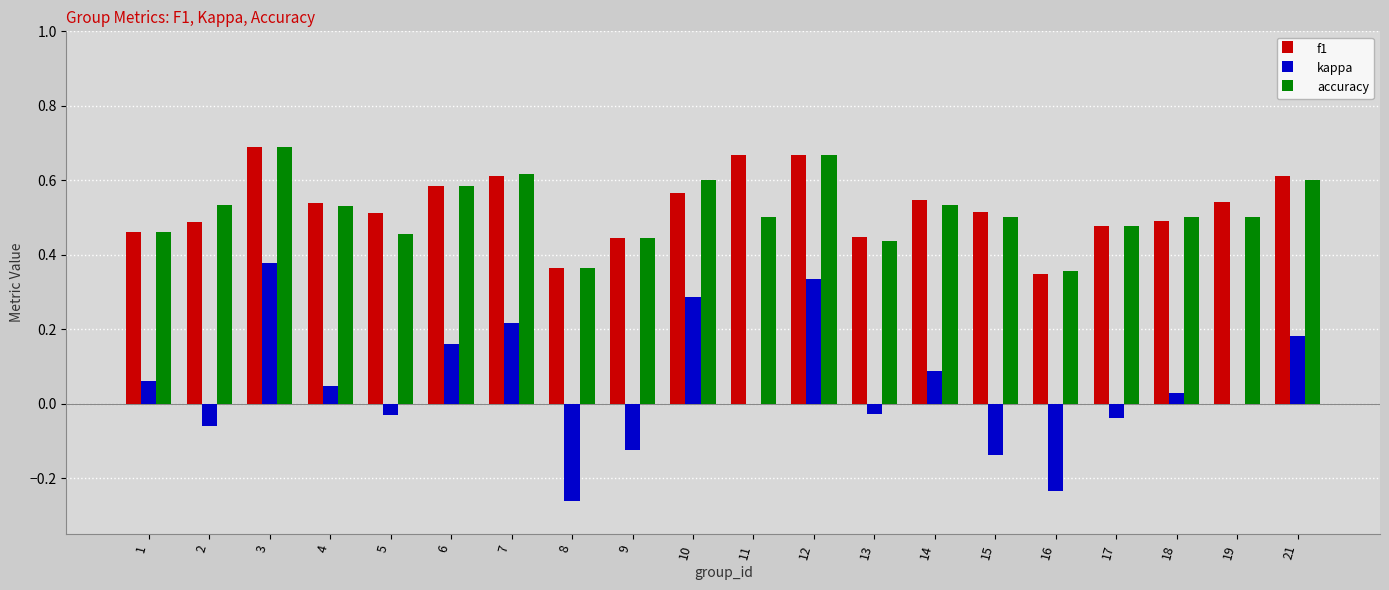

Which series changed the most between 7 and 16?

kappa